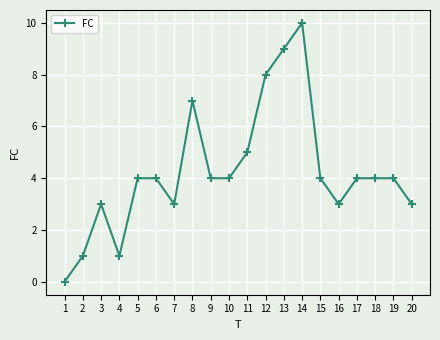

Where is the first local maximum?

3